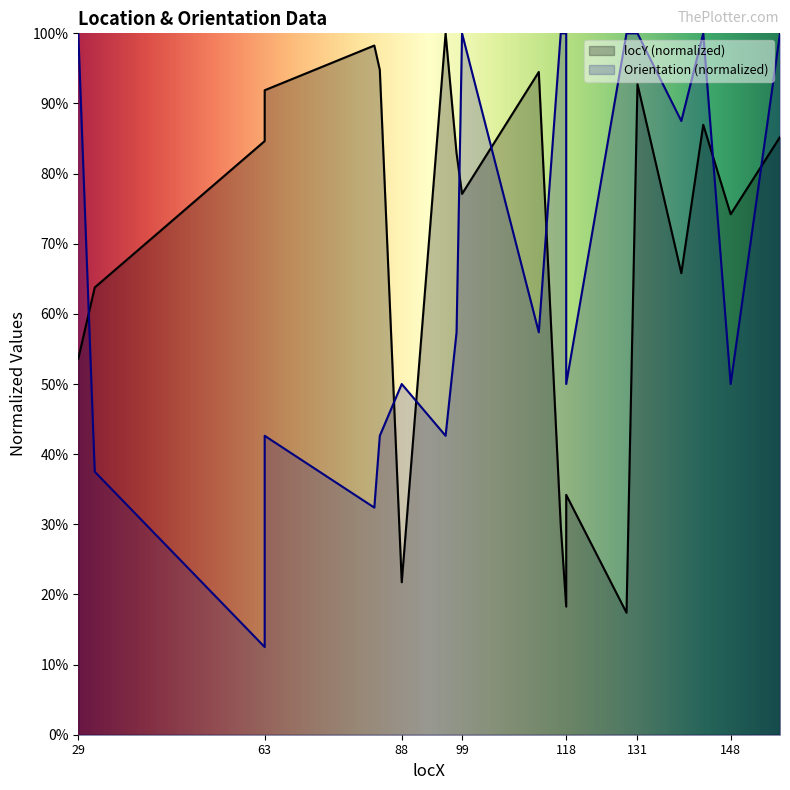

What is the difference between the maximum and second lowest values in the locY series?

0.8